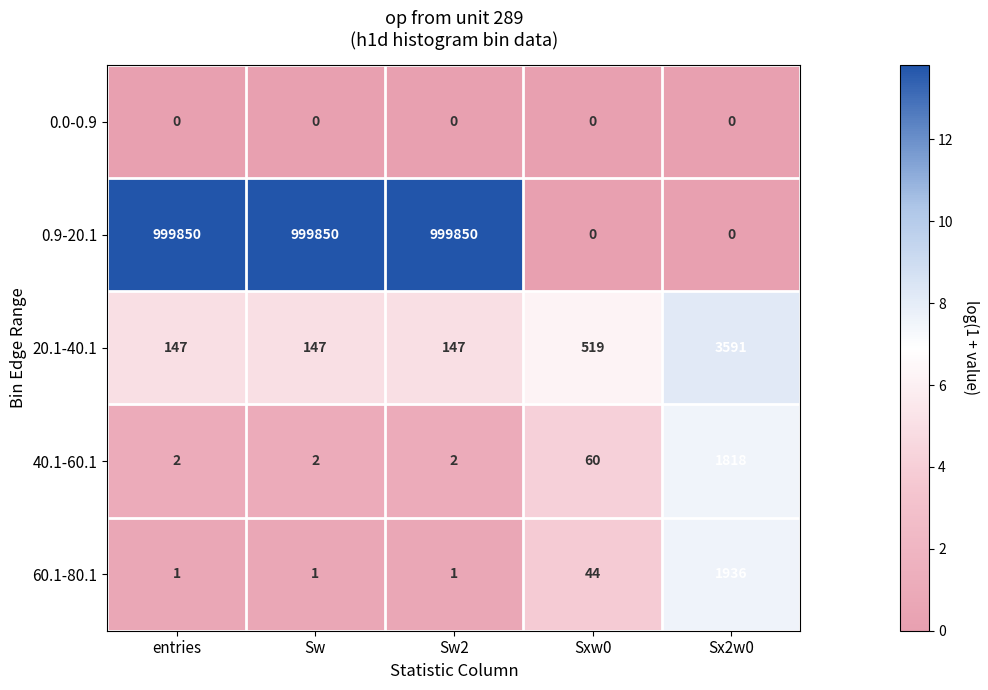

What is the highest value of the 40.1-60.1 series?

1818